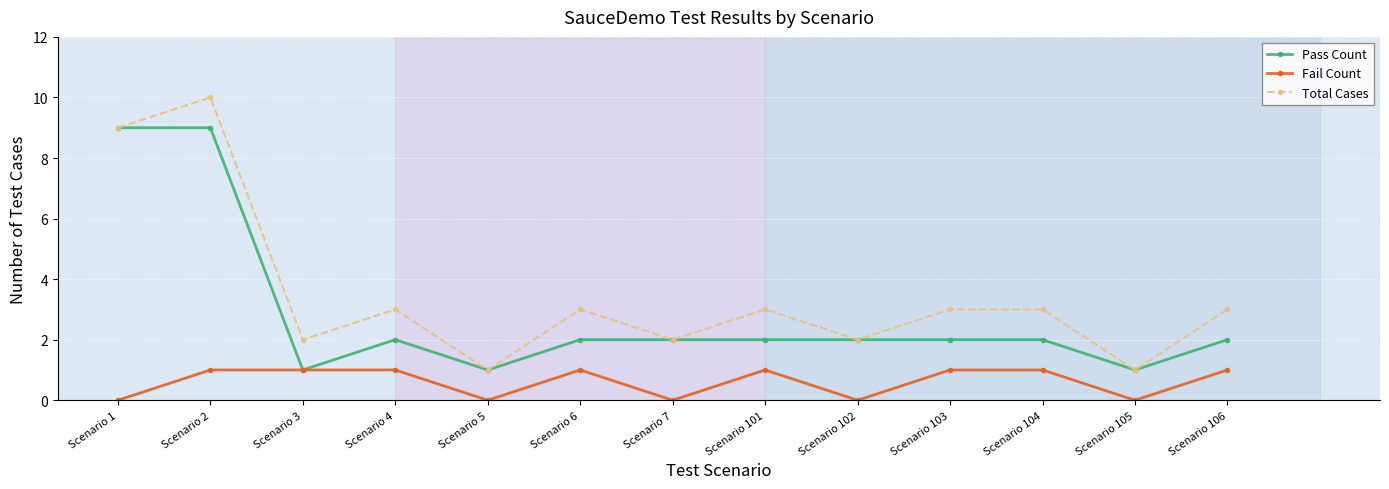

Reading left to right, what are all the values shown in this chart?

Pass Count: 9	9	1	2	1	2	2	2	2	2	2	1	2
Fail Count: 0	1	1	1	0	1	0	1	0	1	1	0	1
Total Cases: 9	10	2	3	1	3	2	3	2	3	3	1	3